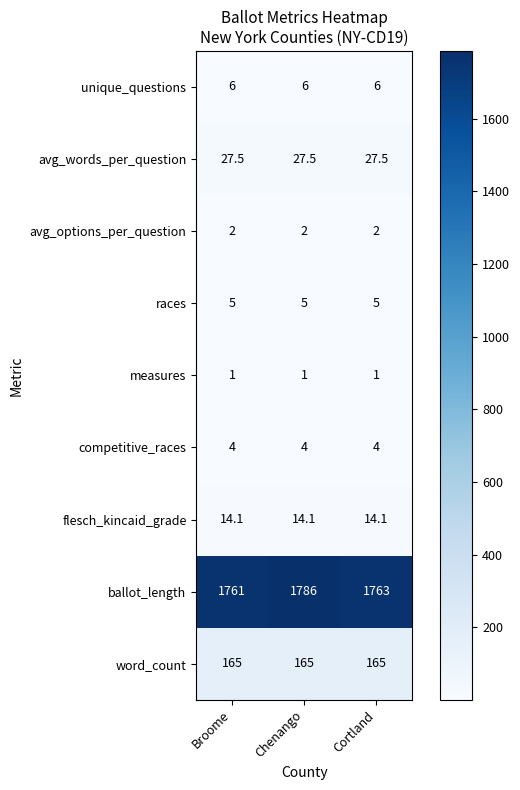

Reading left to right, transcribe all the data shown in this chart.

unique_questions: 6.0	6.0	6.0
avg_words_per_question: 27.5	27.5	27.5
avg_options_per_question: 2.0	2.0	2.0
races: 5.0	5.0	5.0
measures: 1.0	1.0	1.0
competitive_races: 4.0	4.0	4.0
flesch_kincaid_grade: 14.1	14.1	14.1
ballot_length: 1761.0	1786.0	1763.0
word_count: 165.0	165.0	165.0